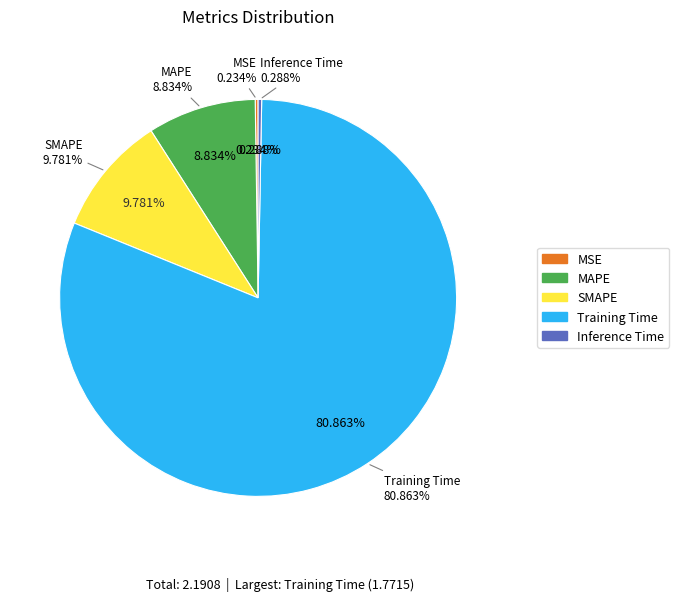

Rank the categories by value from highest to lowest.

Training Time, SMAPE, MAPE, Inference Time, MSE